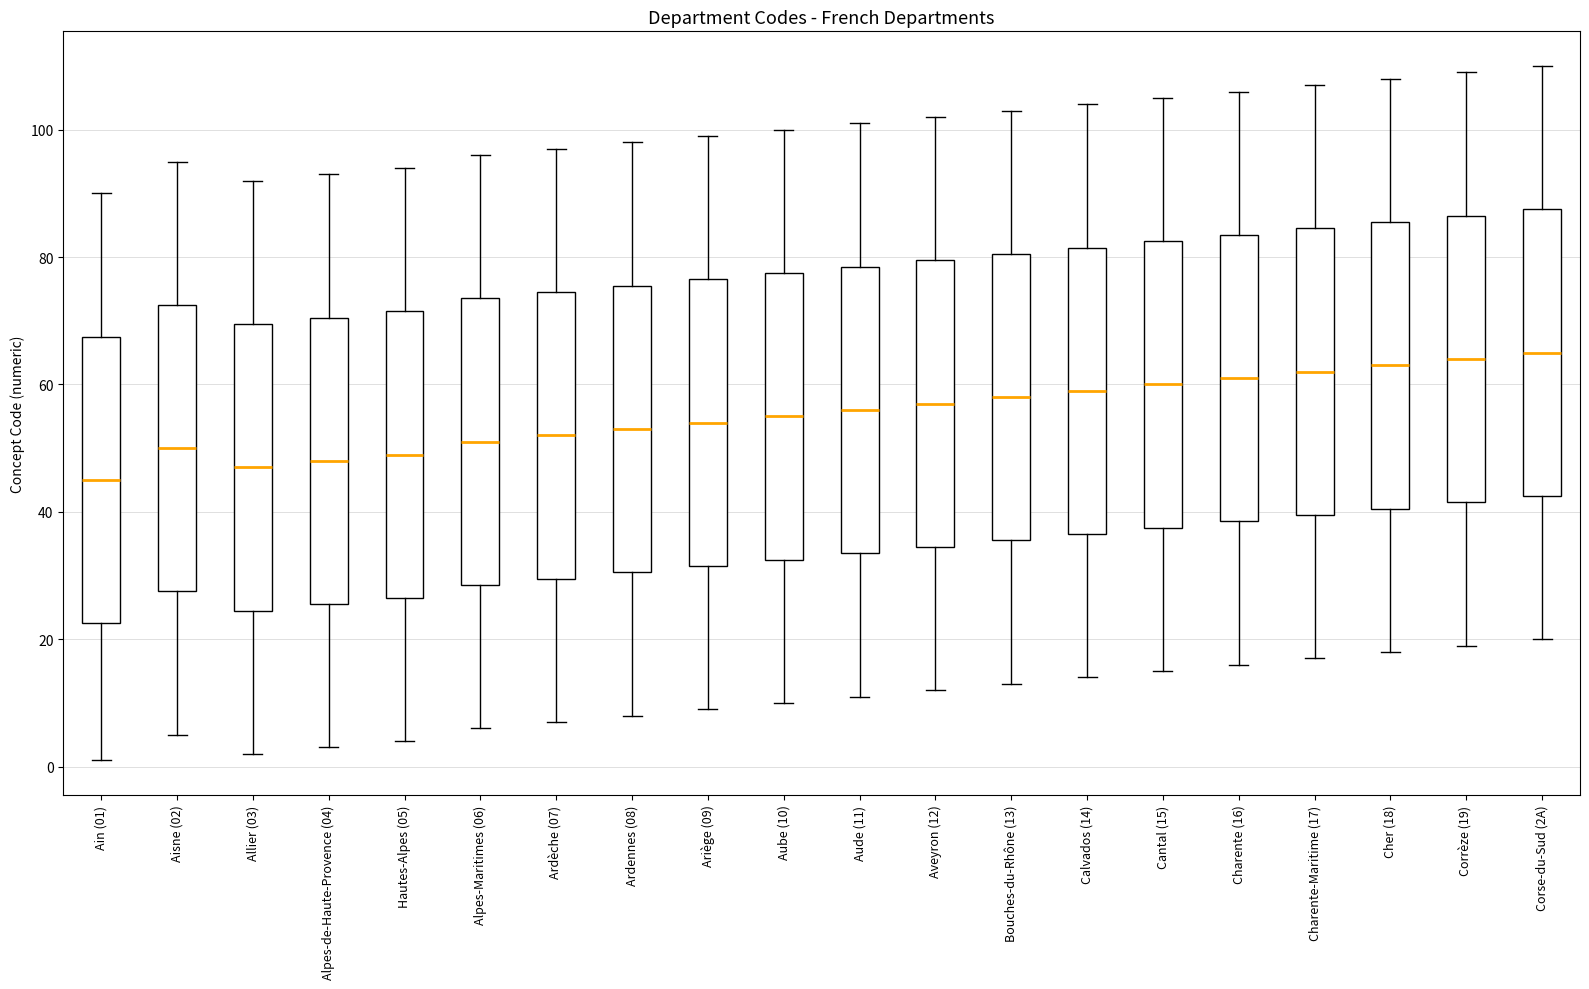

Reading left to right, read every box against the y-axis: the position of its median line, the range the box covers, and the ends of its whiskers. The values are not printed on the chart, so give them approximately, as read against the axis.

Ain (01): median 46, box 22 to 68, whiskers 2 to 90
Aisne (02): median 50, box 28 to 72, whiskers 6 to 96
Allier (03): median 48, box 24 to 70, whiskers 2 to 92
Alpes-de-Haute-Provence (04): median 48, box 26 to 70, whiskers 4 to 94
Hautes-Alpes (05): median 50, box 26 to 72, whiskers 4 to 94
Alpes-Maritimes (06): median 52, box 28 to 74, whiskers 6 to 96
Ardèche (07): median 52, box 30 to 74, whiskers 8 to 98
Ardennes (08): median 54, box 30 to 76, whiskers 8 to 98
Ariège (09): median 54, box 32 to 76, whiskers 10 to 100
Aube (10): median 56, box 32 to 78, whiskers 10 to 100
Aude (11): median 56, box 34 to 78, whiskers 12 to 102
Aveyron (12): median 58, box 34 to 80, whiskers 12 to 102
Bouches-du-Rhône (13): median 58, box 36 to 80, whiskers 14 to 104
Calvados (14): median 60, box 36 to 82, whiskers 14 to 104
Cantal (15): median 60, box 38 to 82, whiskers 16 to 106
Charente (16): median 62, box 38 to 84, whiskers 16 to 106
Charente-Maritime (17): median 62, box 40 to 84, whiskers 18 to 108
Cher (18): median 64, box 40 to 86, whiskers 18 to 108
Corrèze (19): median 64, box 42 to 86, whiskers 20 to 110
Corse-du-Sud (2A): median 66, box 42 to 88, whiskers 20 to 110